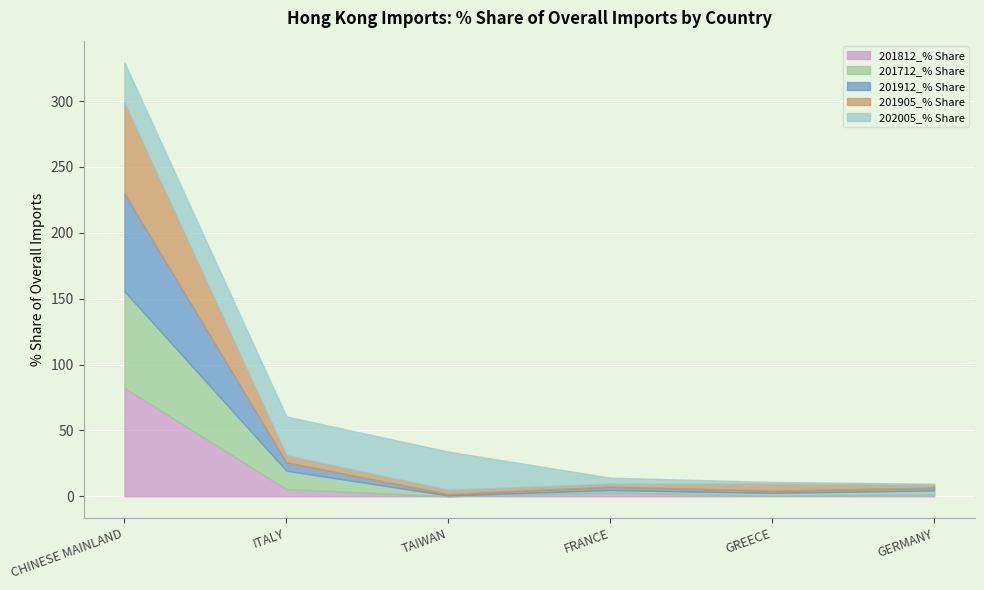

Reading right to left, extract all data points from this chart.

201812_% Share: GERMANY=1.7	GREECE=0.6	FRANCE=3.0	TAIWAN=0.1	ITALY=5.5	CHINESE MAINLAND=82.4
201712_% Share: GERMANY=2.7	GREECE=2.0	FRANCE=1.8	TAIWAN=0.5	ITALY=14.0	CHINESE MAINLAND=73.3
201912_% Share: GERMANY=2.1	GREECE=1.8	FRANCE=2.6	TAIWAN=1.1	ITALY=6.4	CHINESE MAINLAND=74.2
201905_% Share: GERMANY=2.2	GREECE=5.3	FRANCE=2.3	TAIWAN=3.2	ITALY=5.3	CHINESE MAINLAND=68.8
202005_% Share: GERMANY=0.9	GREECE=1.3	FRANCE=4.5	TAIWAN=29.0	ITALY=29.5	CHINESE MAINLAND=30.7